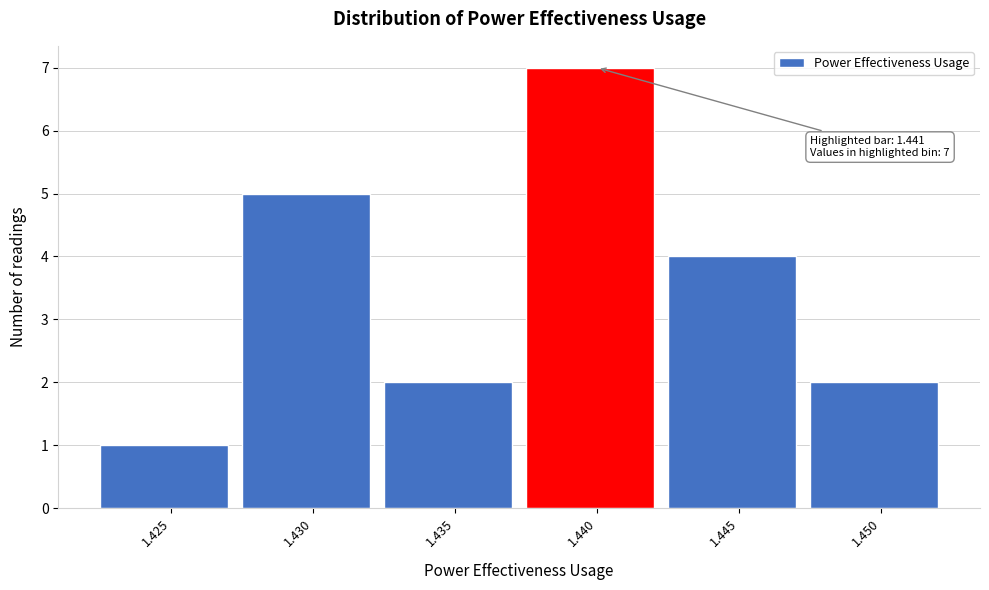

Reading left to right, what are all the values shown in this chart?

1	5	2	7	4	2